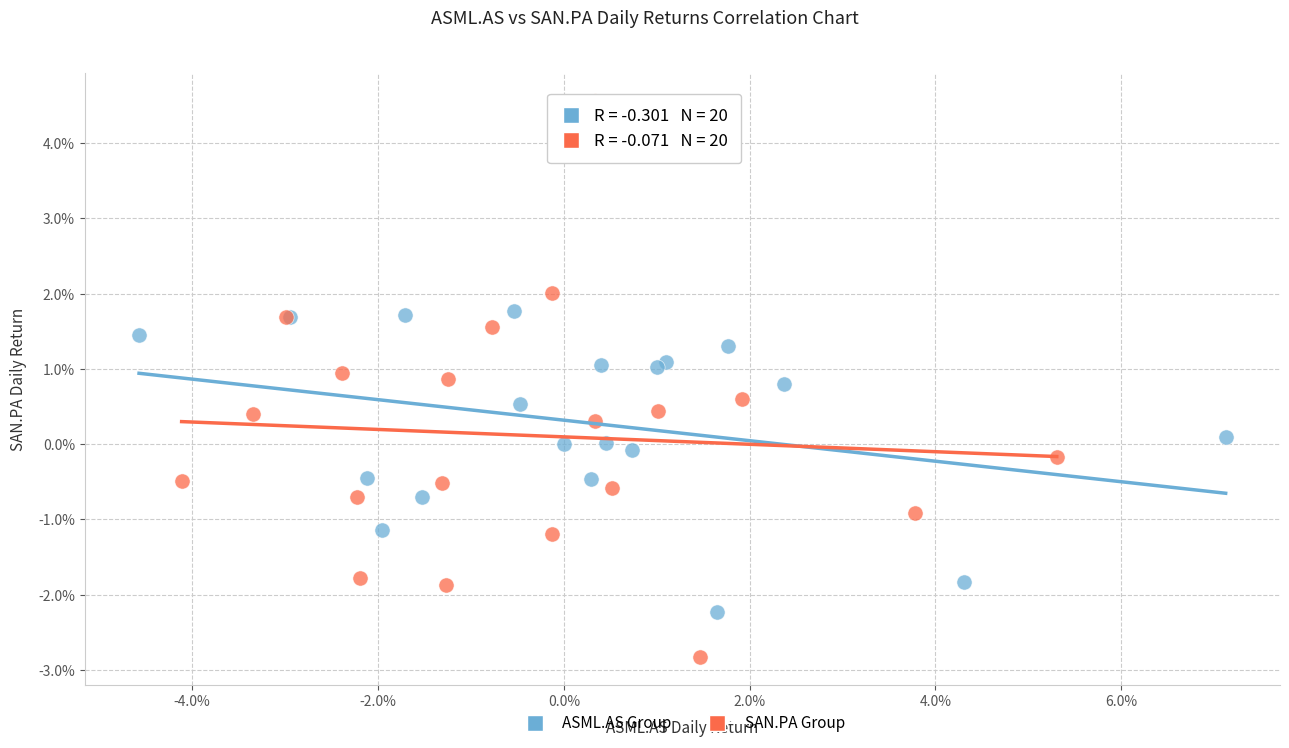

Which series contains the highest Y value?

SAN.PA Group